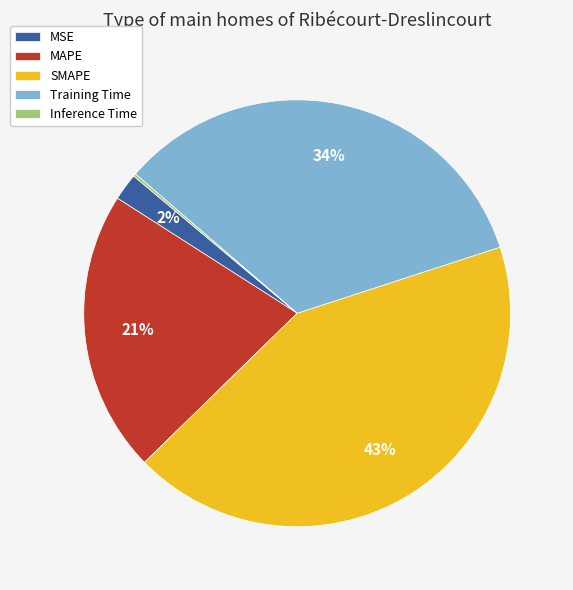

To the nearest percent, what is the average slice percentage?

20%